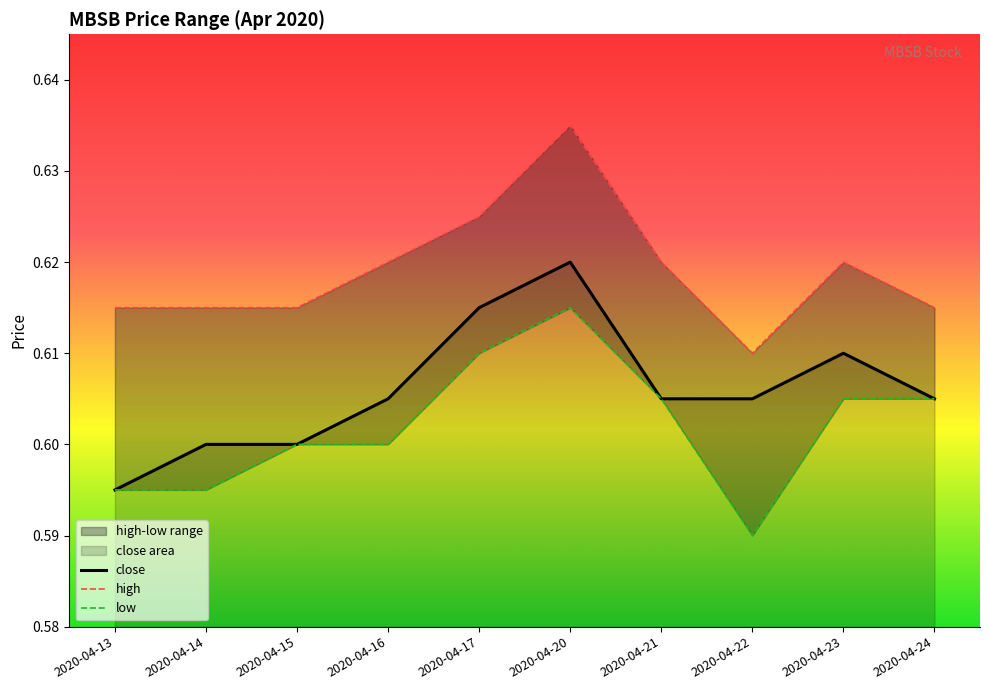

True or false: low and close intersect in this chart.

False